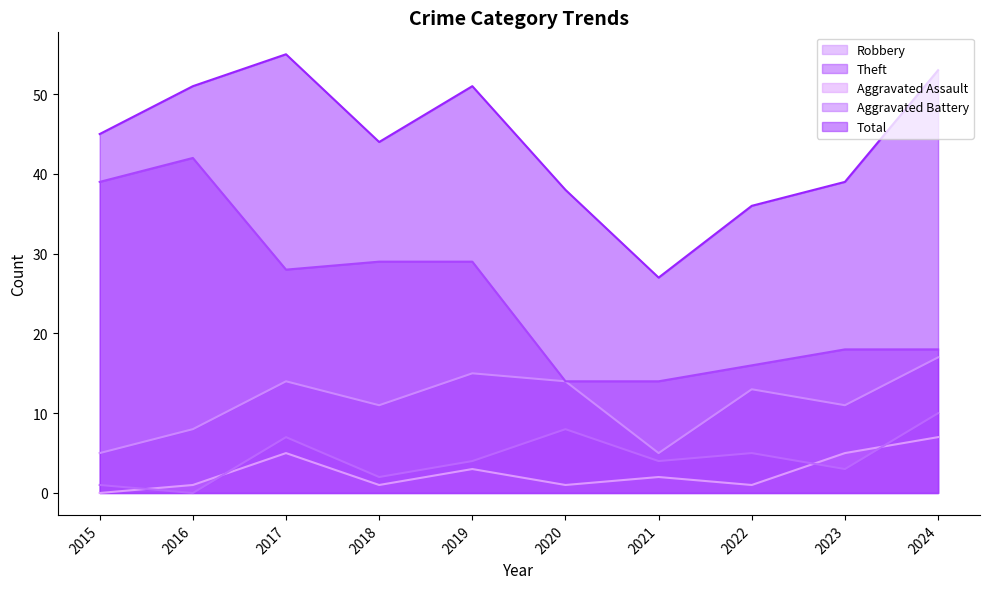

True or false: Aggravated Assault has a value of 3 at 2021.

False